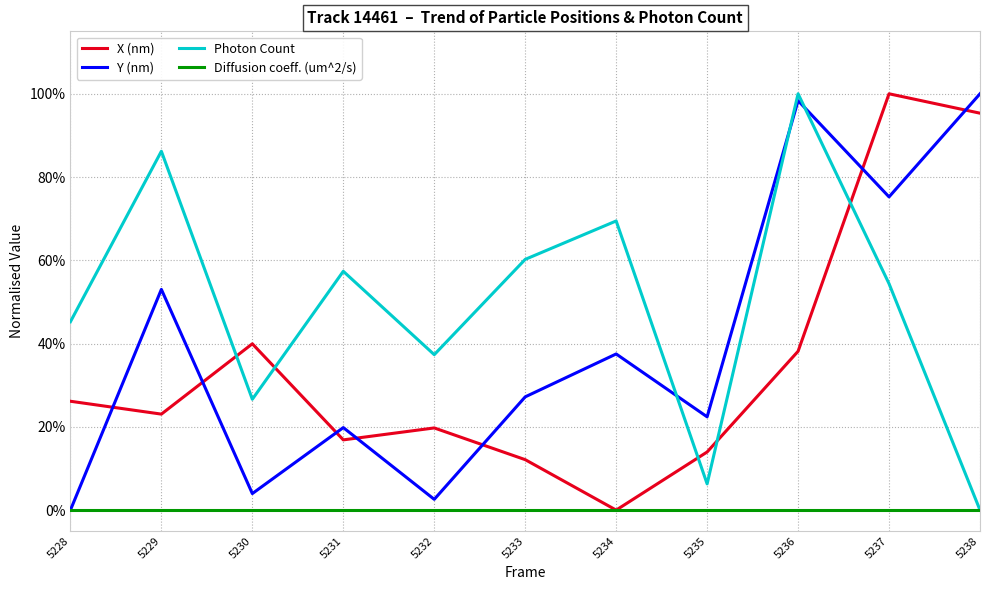

Does the chart display data point markers on the line(s)?

No